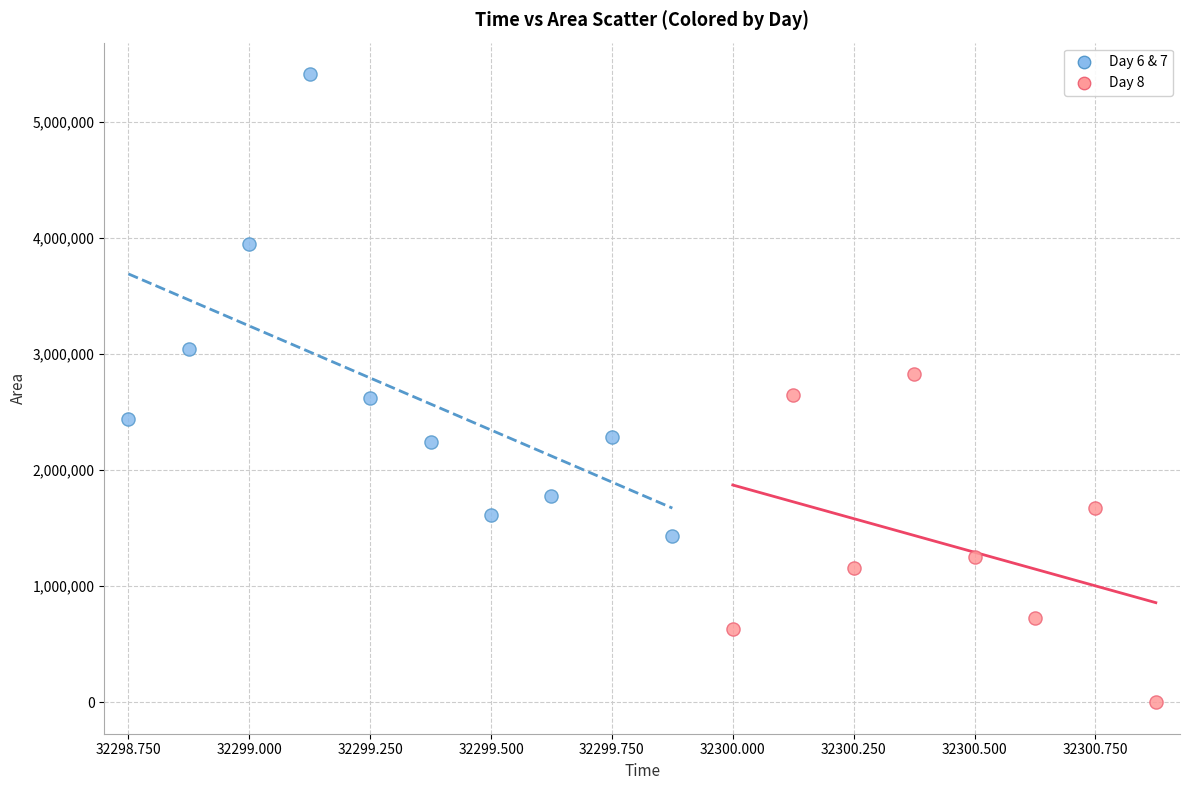

Which series contains the lowest Y value?

Day 8